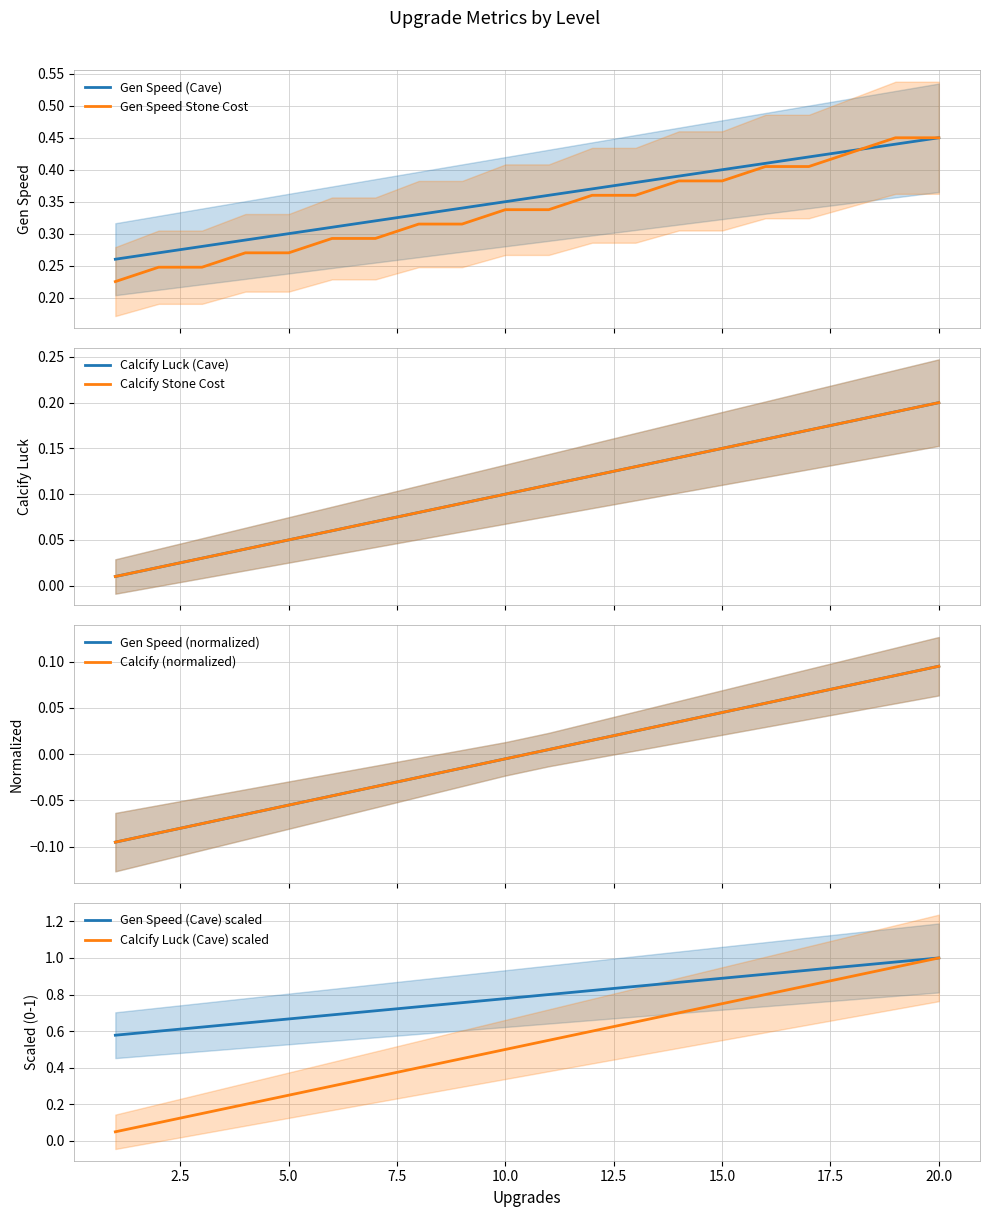

Read the Calcify Stone Cost (x100) value at 16.

0.2